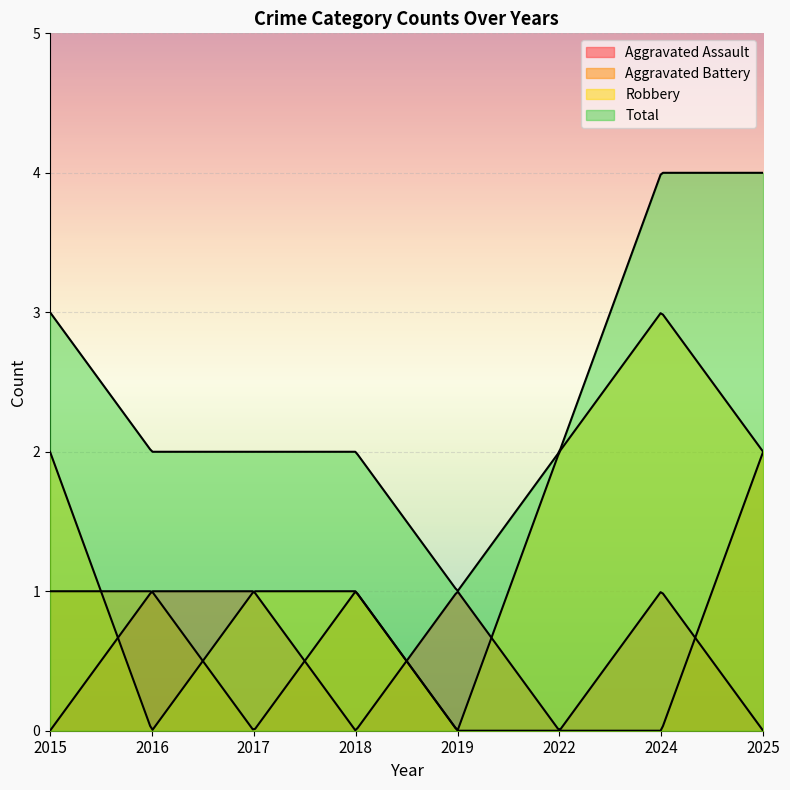

Which has a higher value, 2018 or 2016?

2016